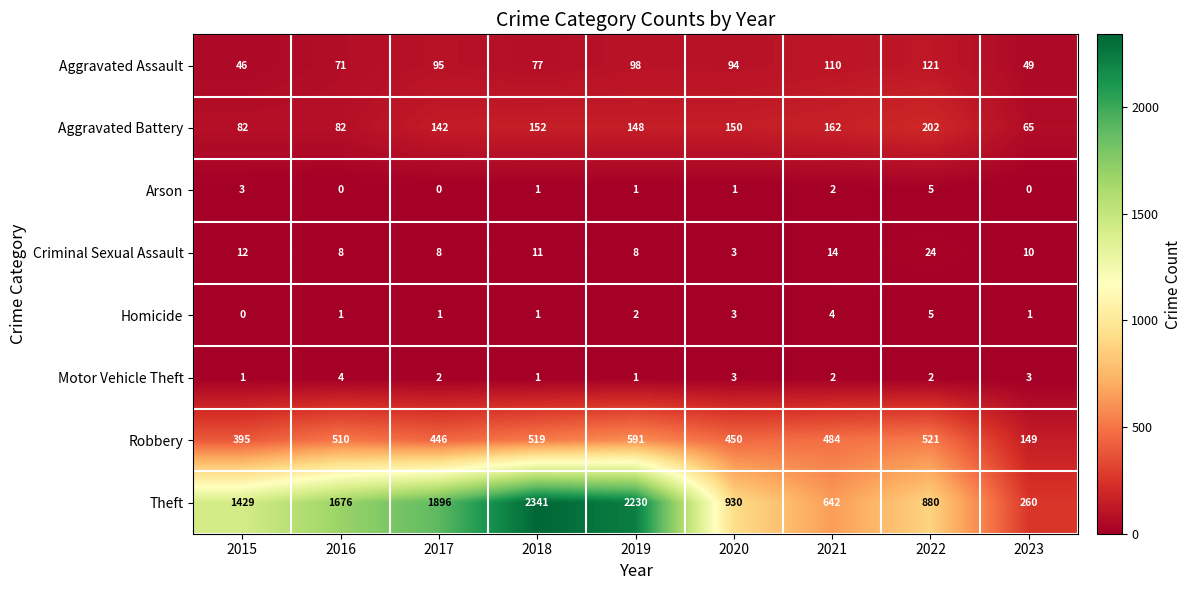

True or false: Criminal Sexual Assault has a value of 11 at 2019.

False